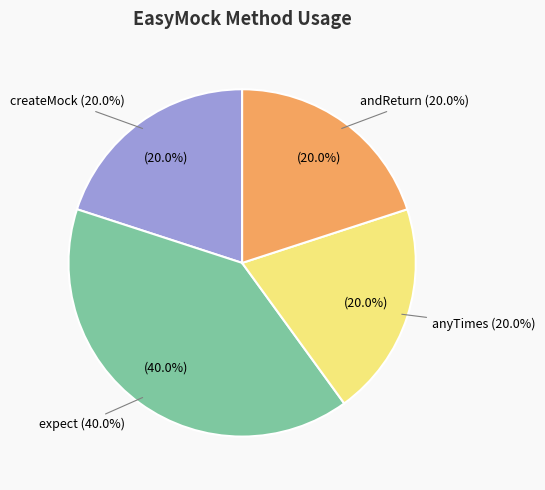

Which category has the biggest portion of the pie?

expect